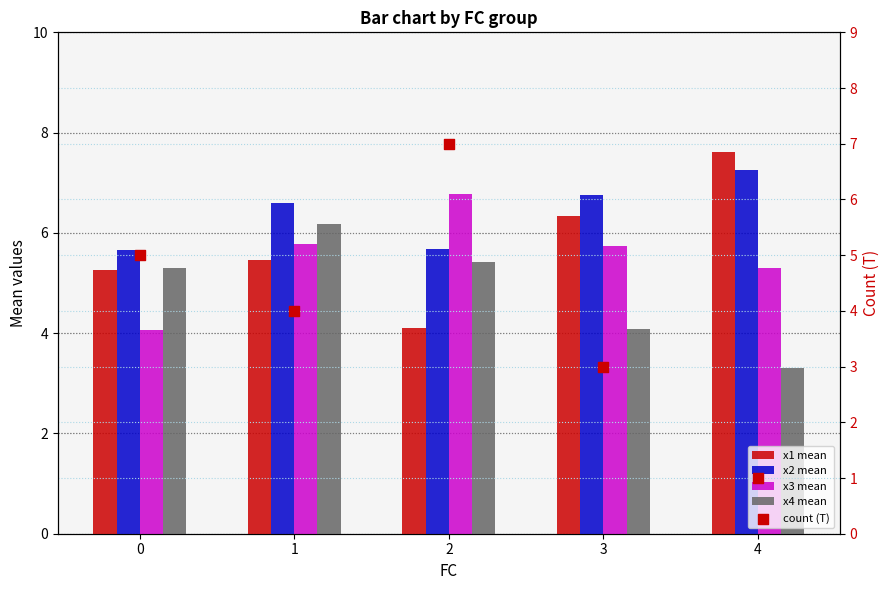

Which series has the largest total across all categories?

x2 mean